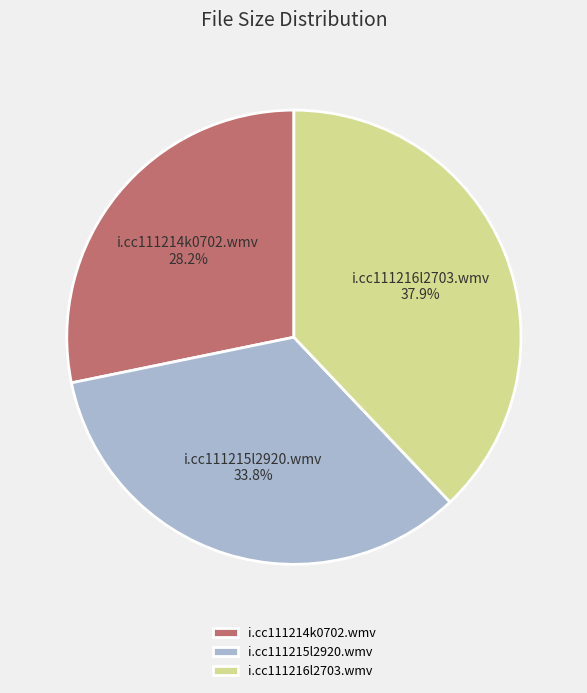

What is the ratio of the value at i.cc111214k0702.wmv to the value at i.cc111215l2920.wmv?

0.8